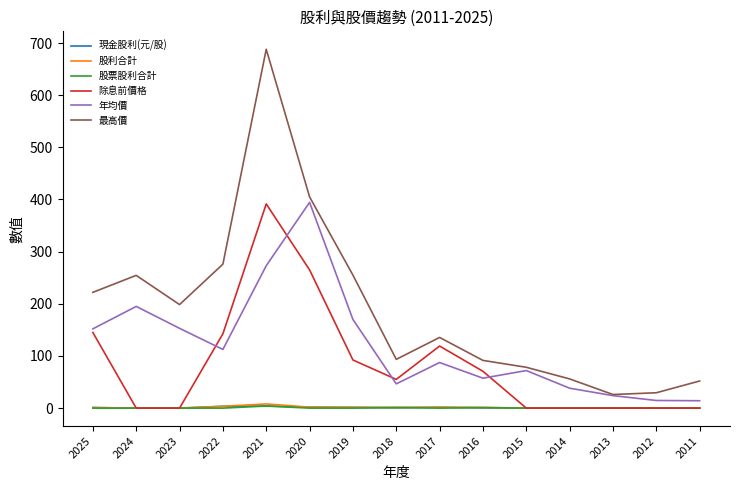

At which label does 最高價 reach its peak?

2021